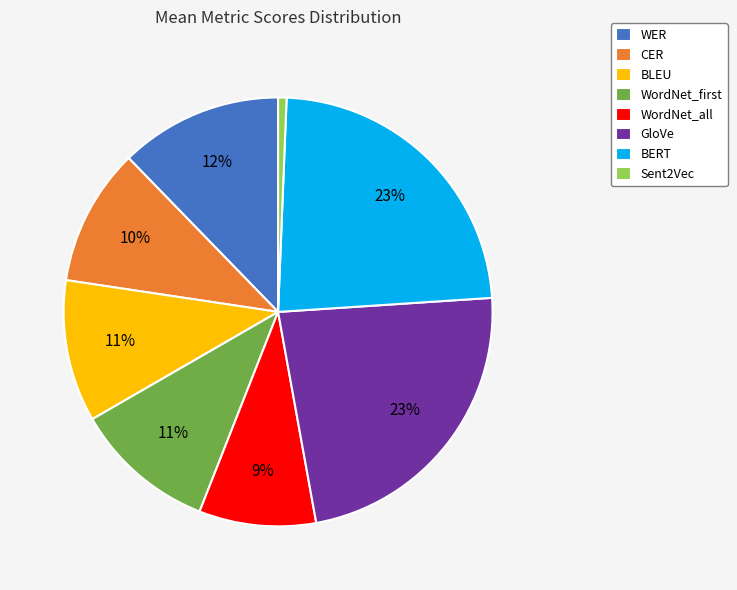

Count the number of slices in the pie.

8